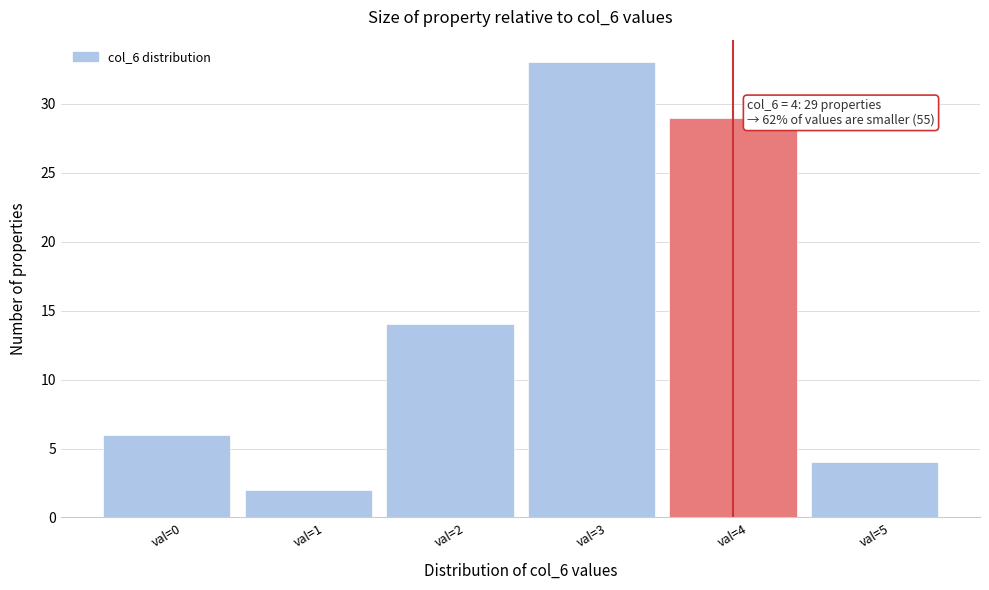

Reading left to right, transcribe all the data shown in this chart.

val=0=6	val=1=2	val=2=14	val=3=33	val=4=29	val=5=4